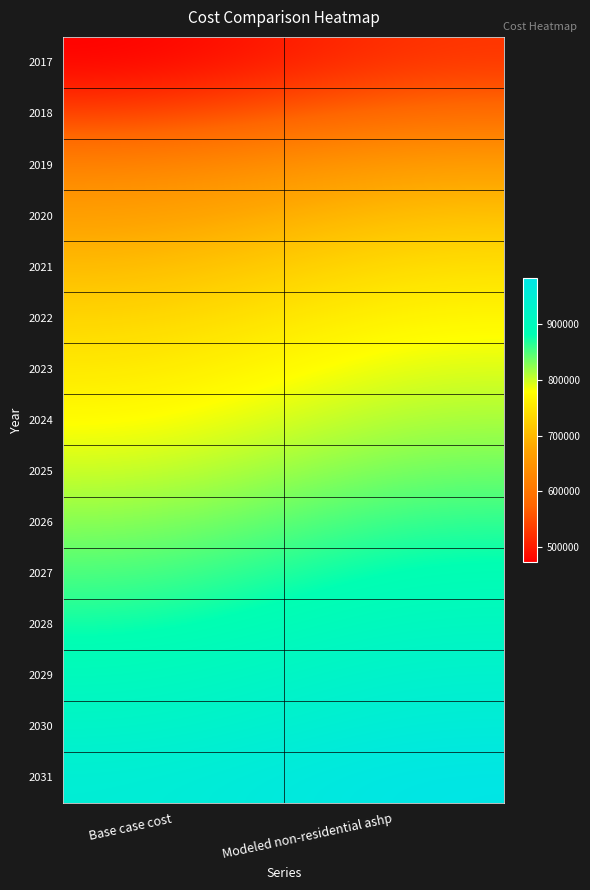

Reading left to right, list all the values displayed in this chart.

2017: Base case cost=473104.1	Modeled non-residential ashp=527767.0
2018: Base case cost=535395.7	Modeled non-residential ashp=586686.4
2019: Base case cost=621845.7	Modeled non-residential ashp=668415.2
2020: Base case cost=666324.9	Modeled non-residential ashp=710758.6
2021: Base case cost=702042.8	Modeled non-residential ashp=744902.9
2022: Base case cost=730594.2	Modeled non-residential ashp=772330.2
2023: Base case cost=753672.3	Modeled non-residential ashp=794621.4
2024: Base case cost=775081.8	Modeled non-residential ashp=815356.4
2025: Base case cost=798824.5	Modeled non-residential ashp=838312.3
2026: Base case cost=824974.3	Modeled non-residential ashp=863562.8
2027: Base case cost=849431.0	Modeled non-residential ashp=887232.6
2028: Base case cost=872120.6	Modeled non-residential ashp=909247.8
2029: Base case cost=899378.2	Modeled non-residential ashp=935606.2
2030: Base case cost=920547.0	Modeled non-residential ashp=956213.0
2031: Base case cost=948518.6	Modeled non-residential ashp=983285.3